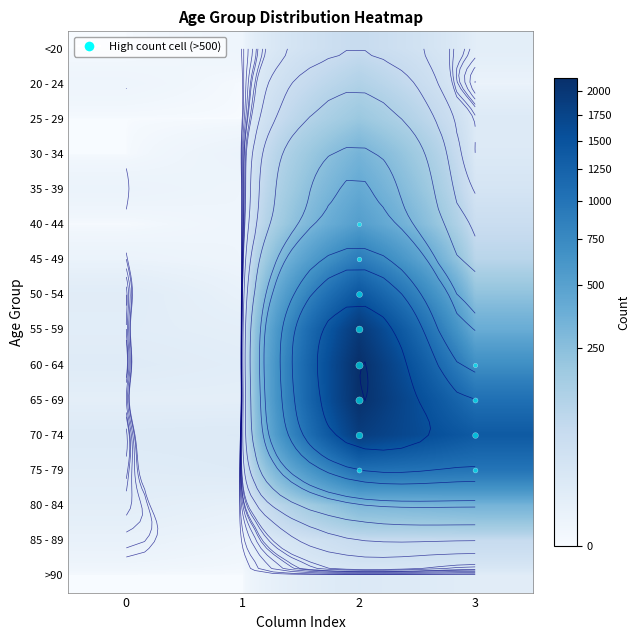

Is the value of 60 - 64 at 2 greater than the value of 75 - 79 at 3?

Yes